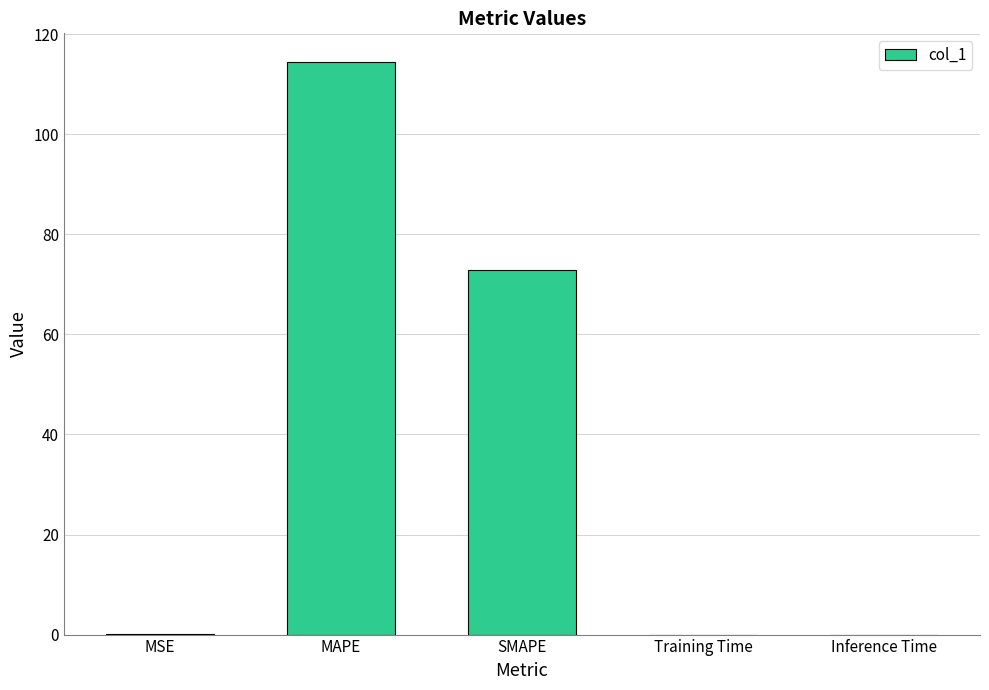

Which has a higher value, SMAPE or MAPE?

MAPE